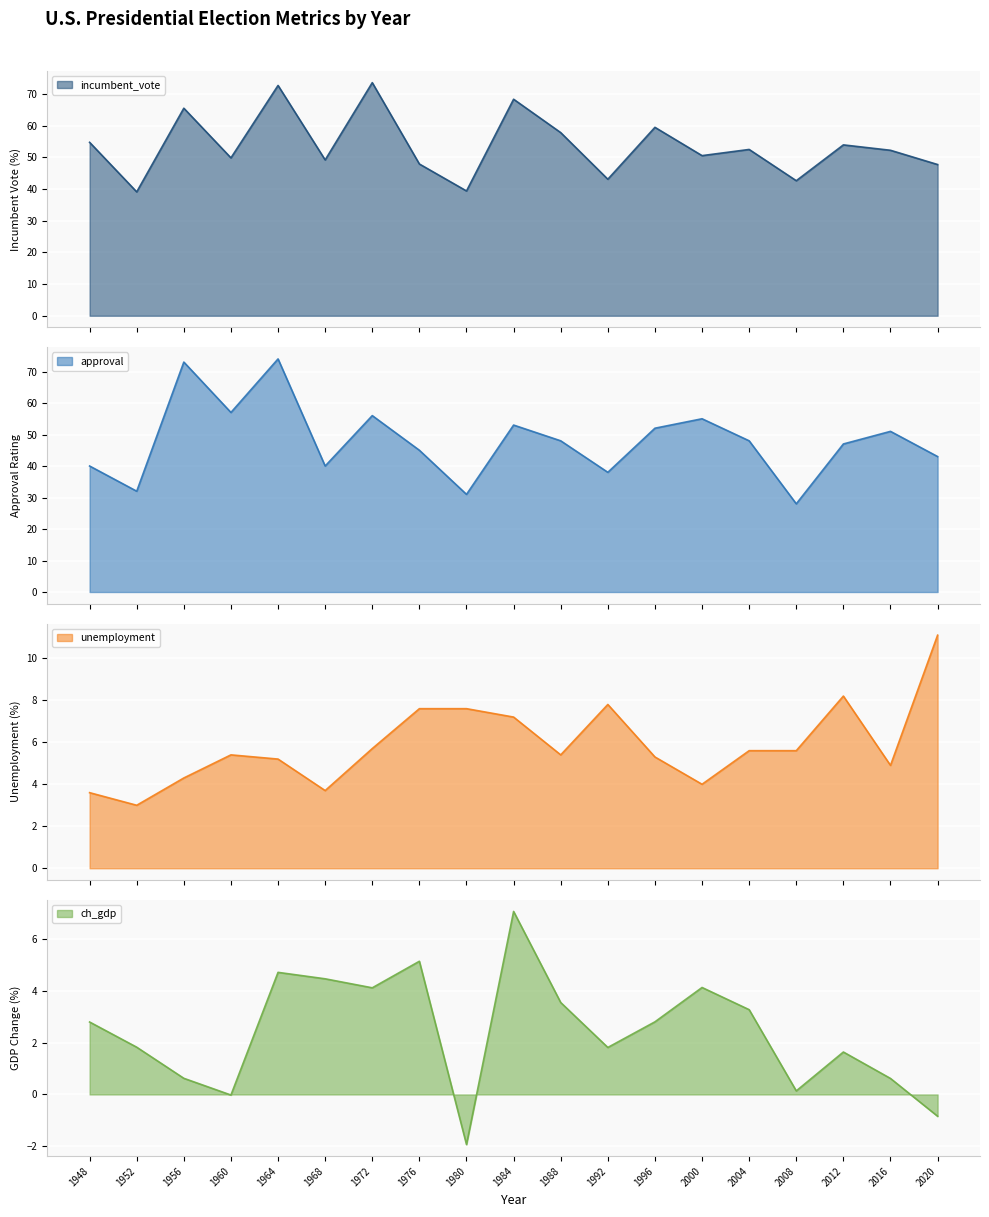

How many data points in ch_gdp are less than 2?

9